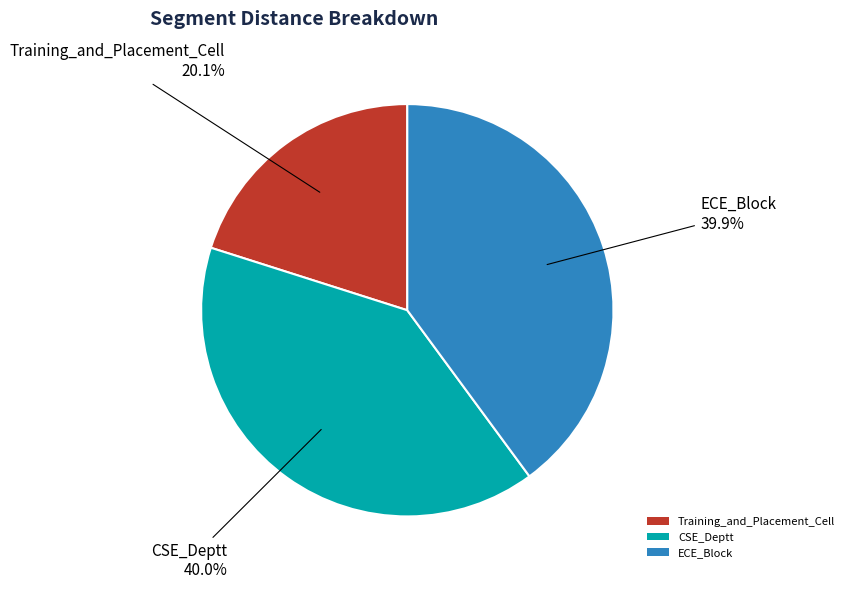

Between ECE_Block and Training_and_Placement_Cell, which is larger?

ECE_Block